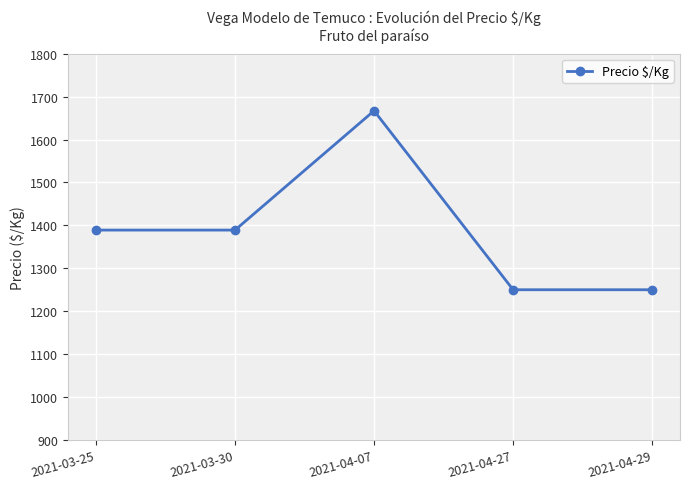

What is the approximate value at 2021-03-30?

1389